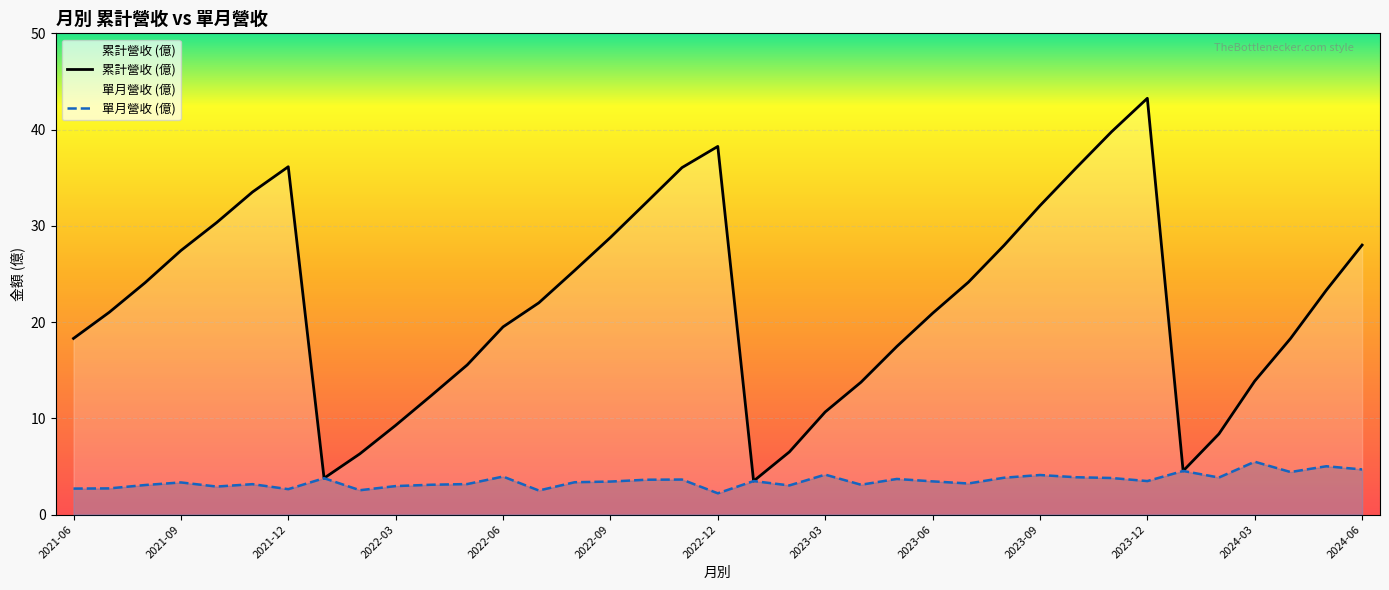

At 2024-06, list the series in order from largest to smallest.

累計營收 (億), 單月營收 (億)